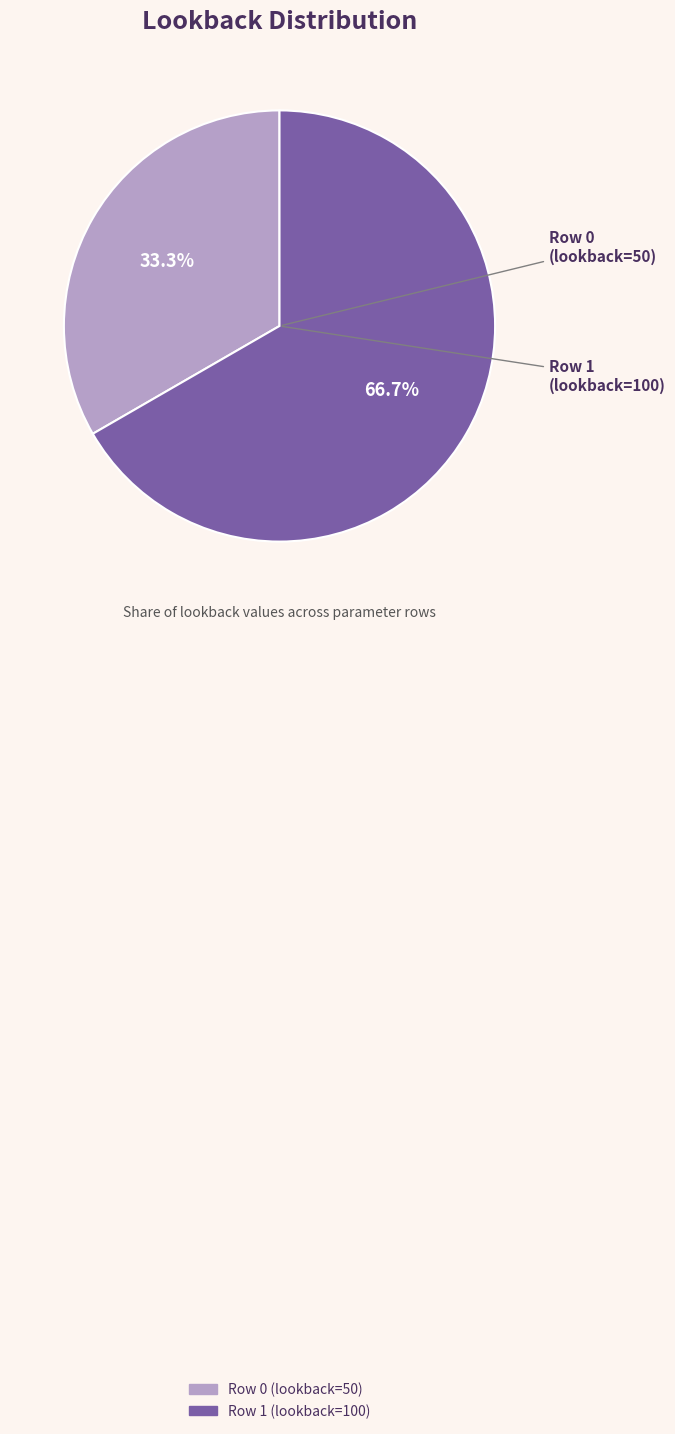

Is there a majority slice in this chart?

Yes